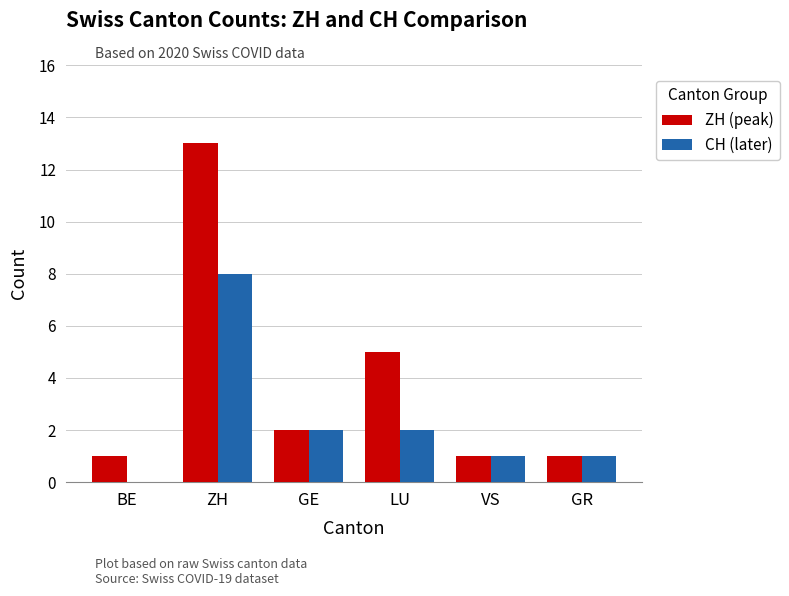

What is the sum of the CH (later) values at GR and ZH?

9